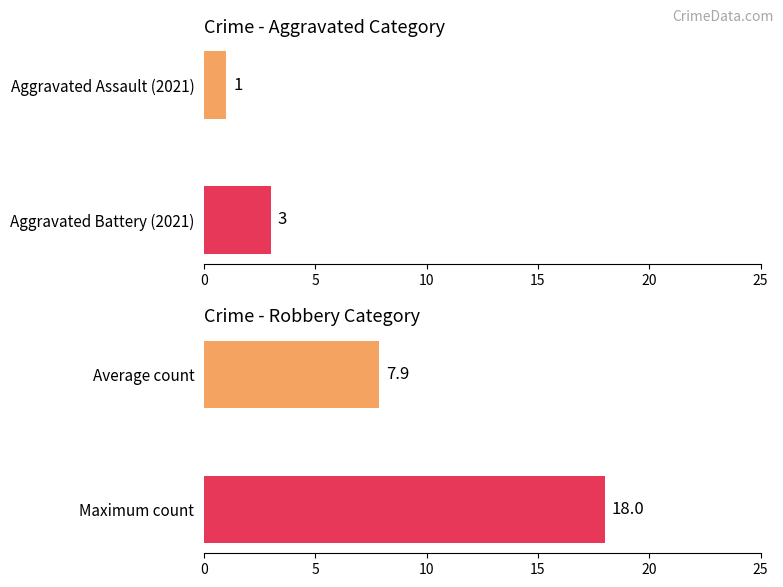

How many series are shown in this chart?

1